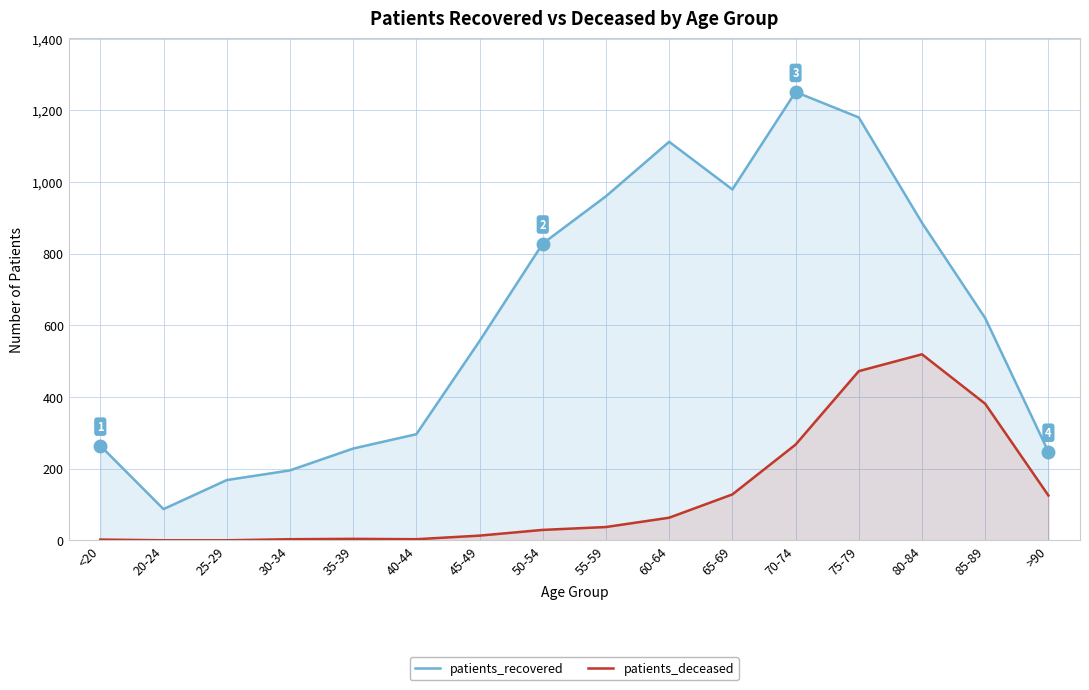

What position from the left is 80-84?

14